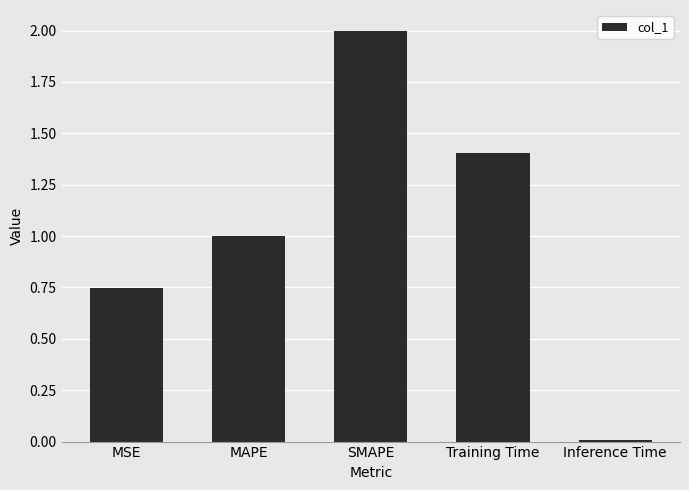

What is the average value?

1.0